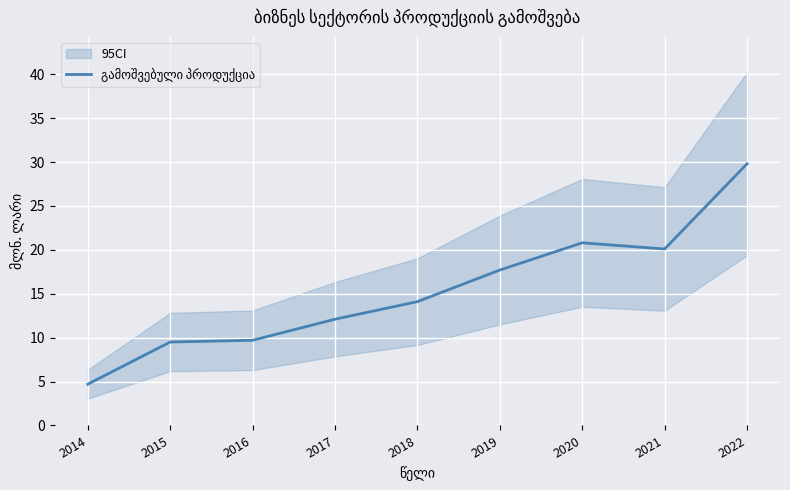

Reading left to right, transcribe all the data shown in this chart.

2014=4.7	2015=9.5	2016=9.7	2017=12.1	2018=14.1	2019=17.7	2020=20.8	2021=20.1	2022=29.8